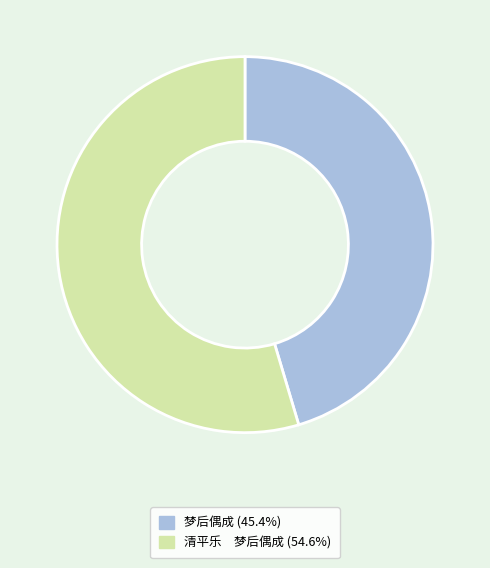

Count the number of slices in the pie.

2